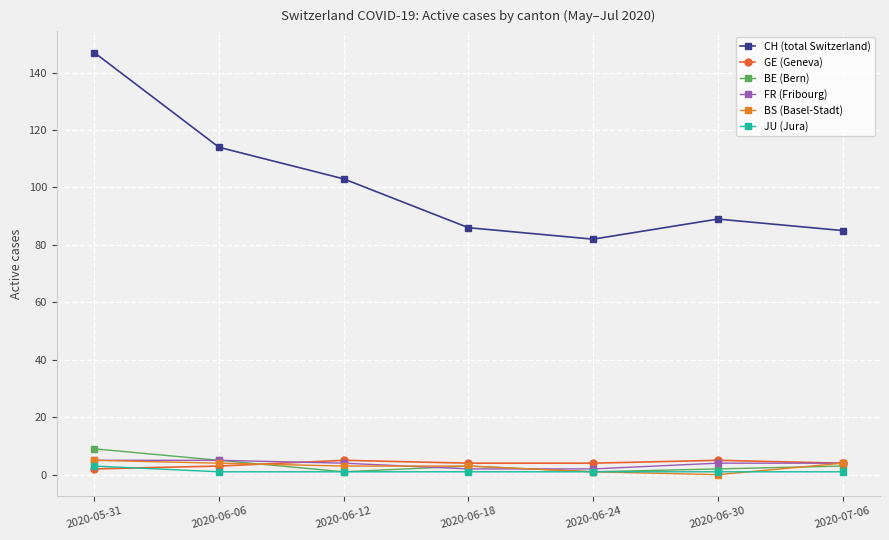

What is the sum of the BS (Basel-Stadt) values at 2020-06-30 and 2020-06-12?

3